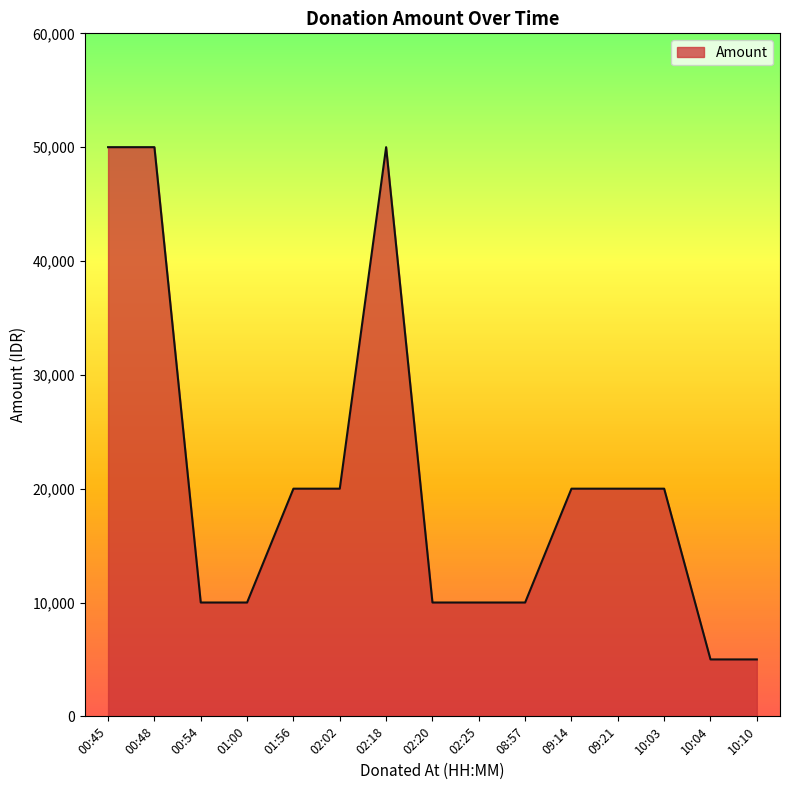

How many lines are shown in the chart?

1